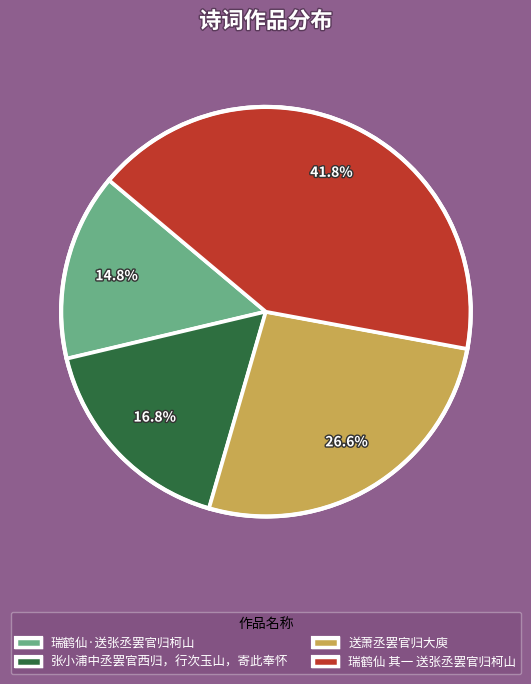

Which slice is the largest?

瑞鹤仙 其一 送张丞罢官归柯山